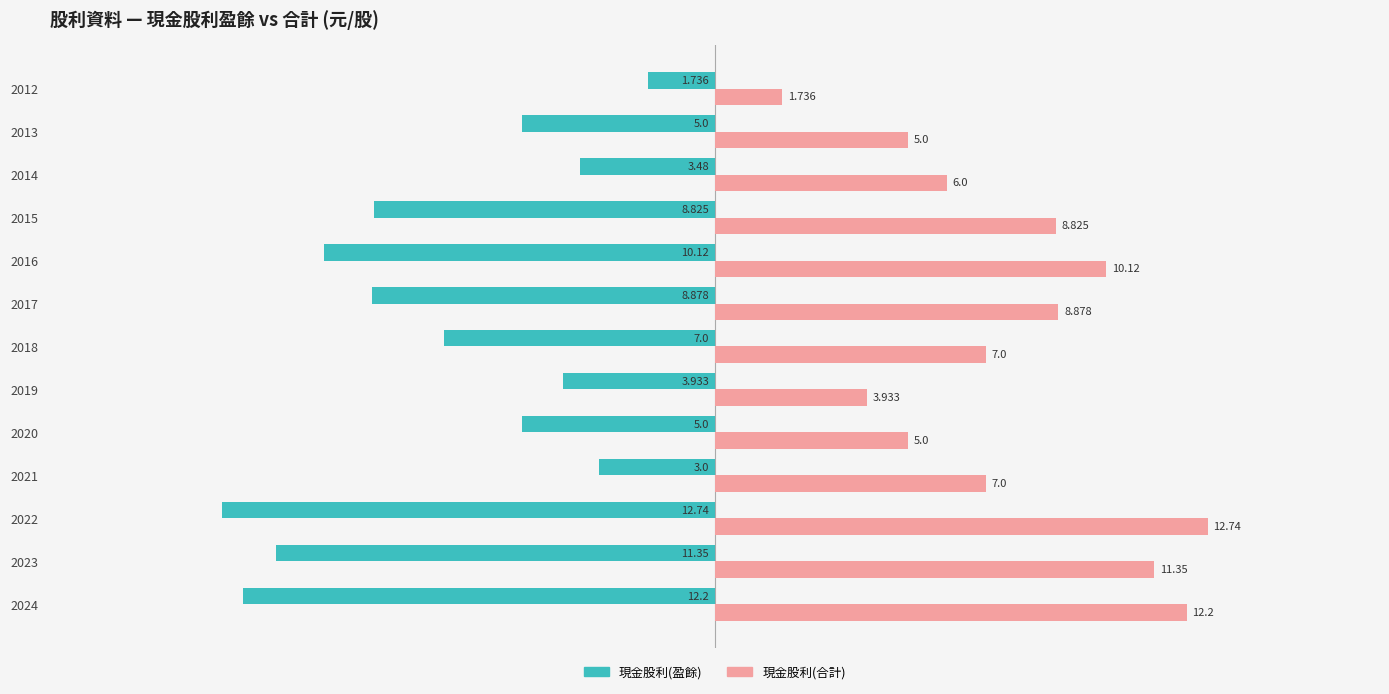

What is the sum of all 現金股利(合計) values?

99.8